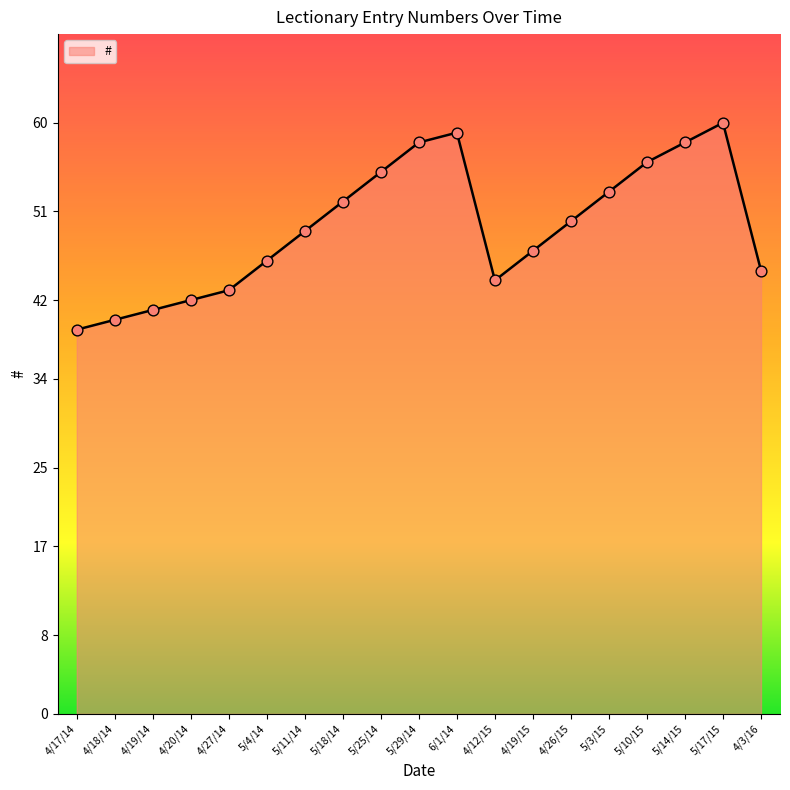

What is the change in value from 5/11/14 to 4/12/15?

-5